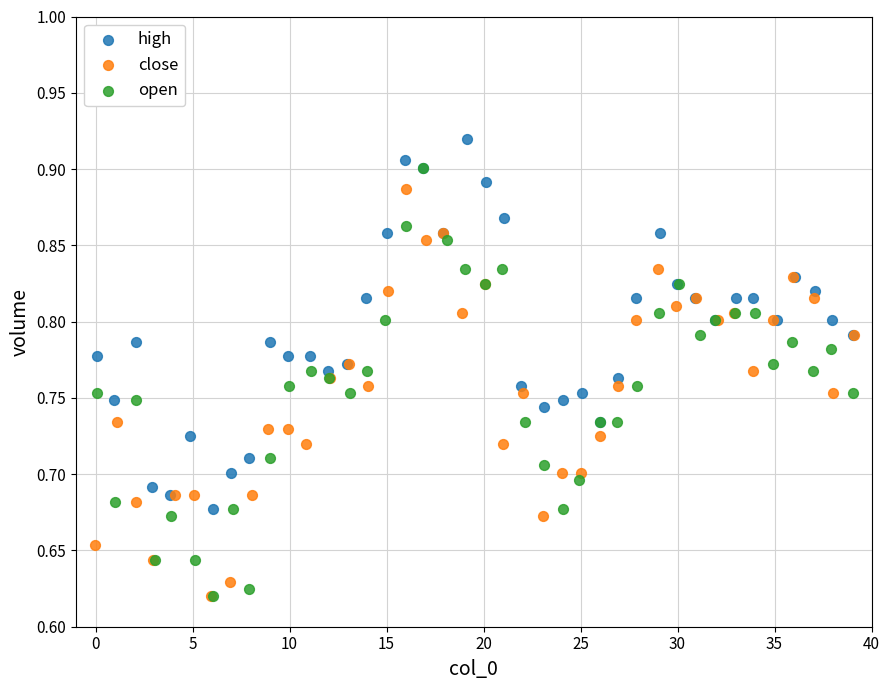

Which series reaches the maximum Y coordinate?

high